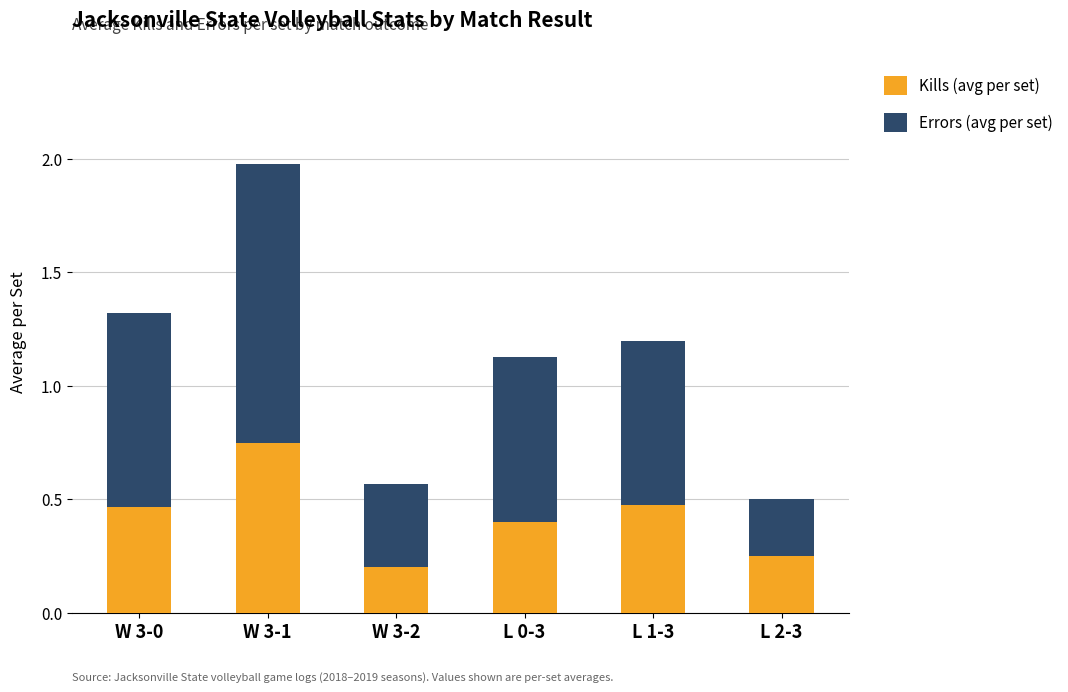

What is the total value across all series at W 3-0?

1.3